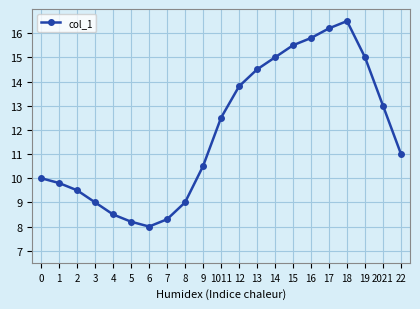

Reading left to right, extract all data points from this chart.

0=10.0	1=9.8	2=9.5	3=9.0	4=8.5	5=8.2	6=8.0	7=8.3	8=9.0	9=10.5	1011=12.5	12=13.8	13=14.5	14=15.0	15=15.5	16=15.8	17=16.2	18=16.5	19=15.0	2021=13.0	22=11.0